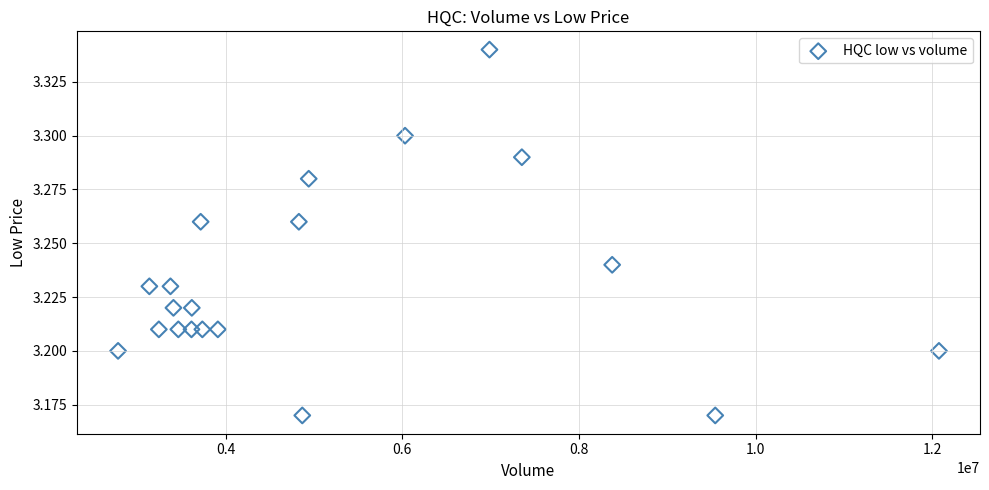

How many points are shown in the scatter plot?

20